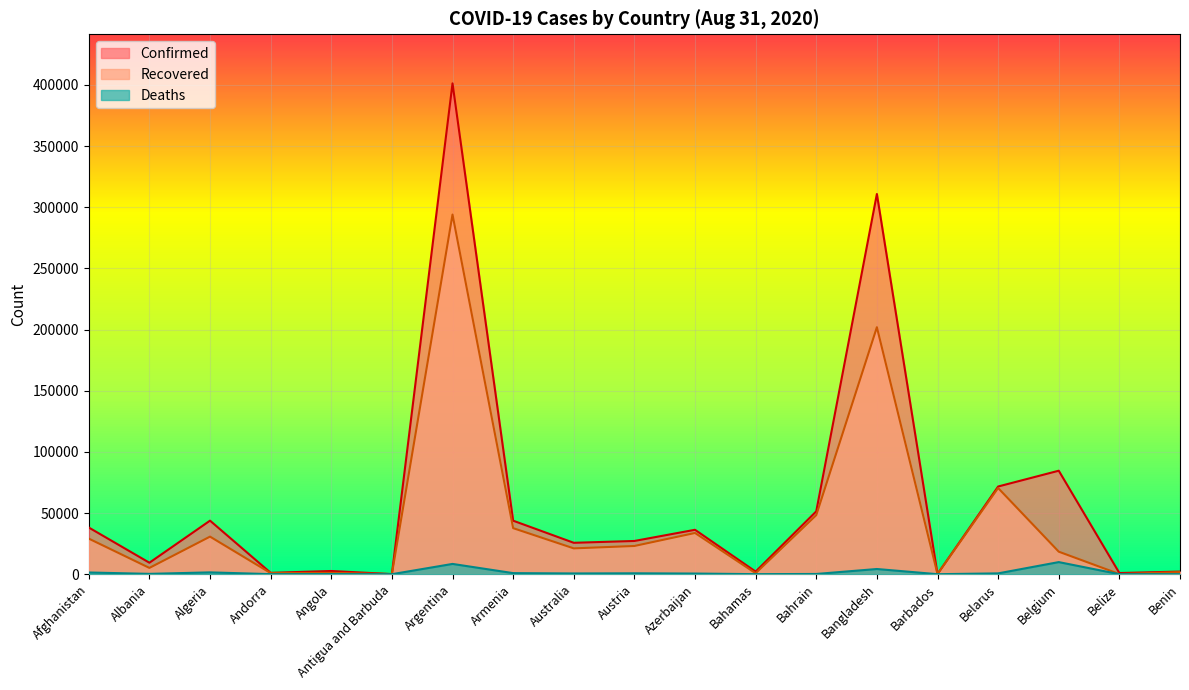

The value of Recovered at Andorra is 437. True or false?

False